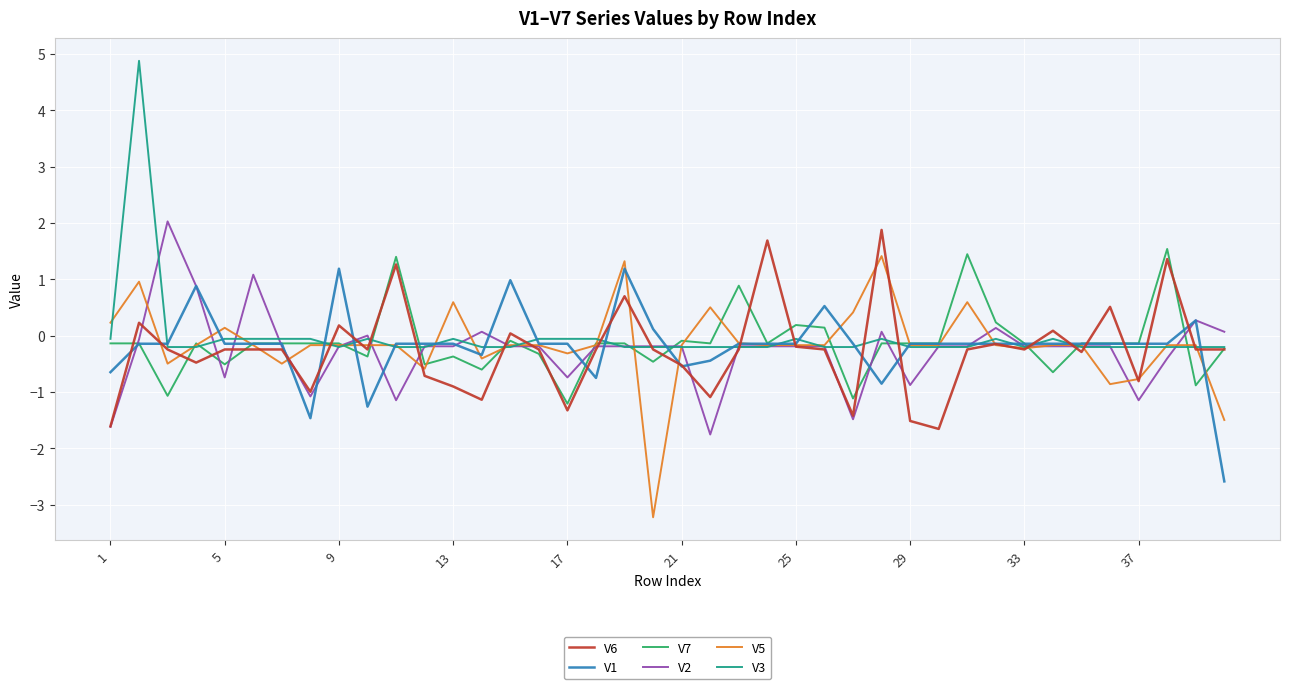

Which series has the widest spread of values?

V3